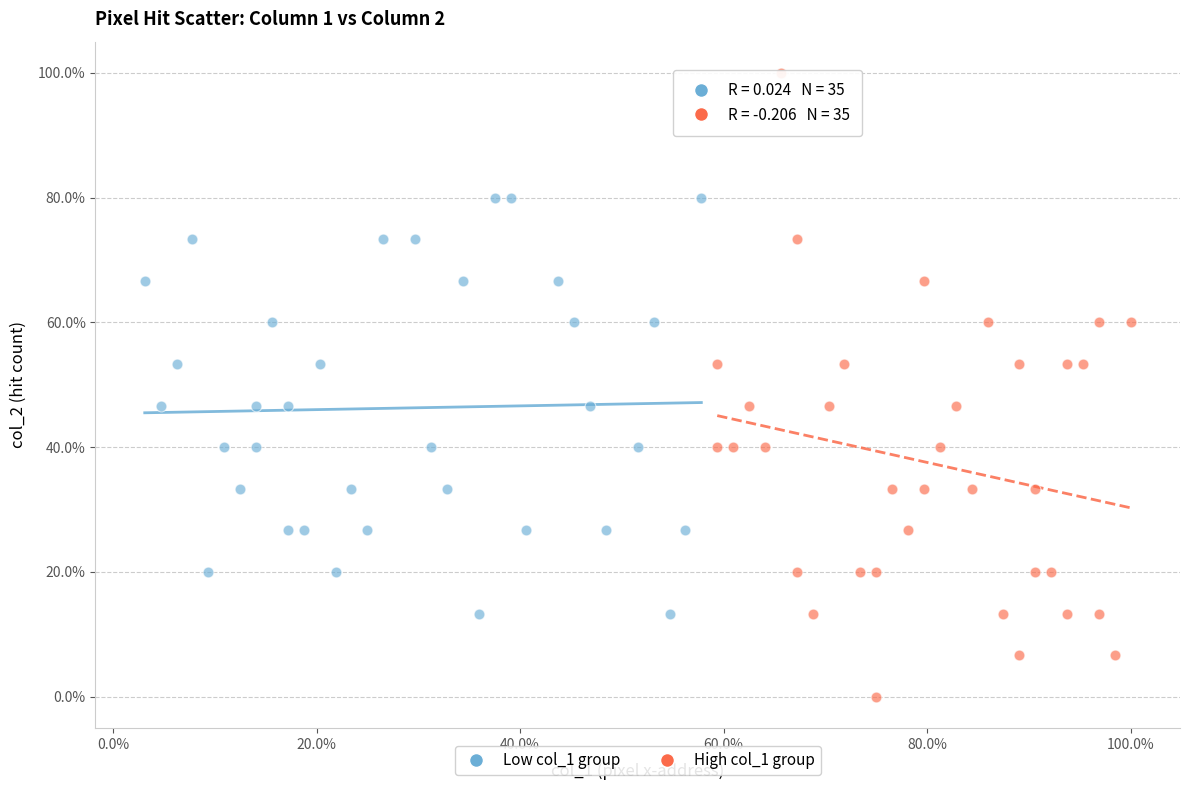

Which series reaches the minimum Y coordinate?

High col_1 group